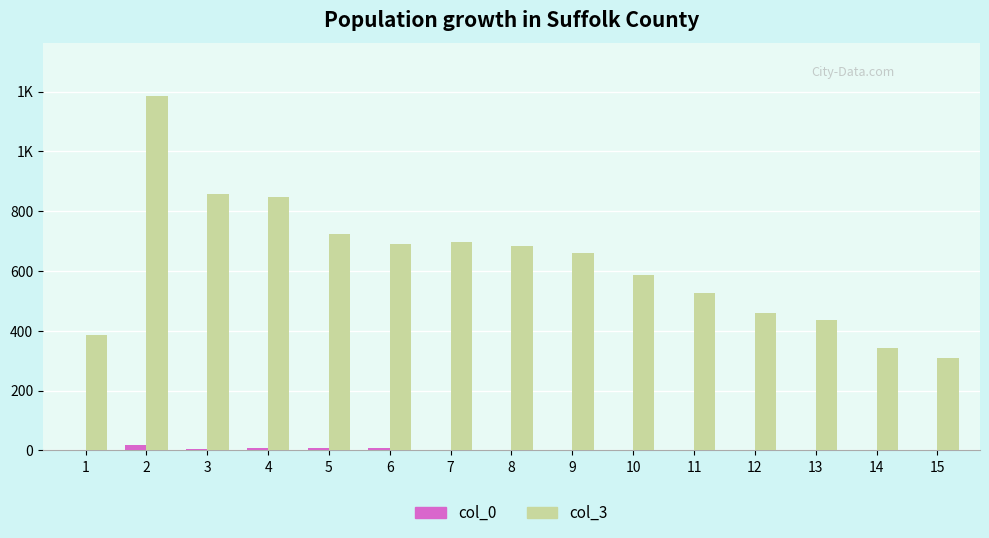

What is the total value across all series at 7?

698